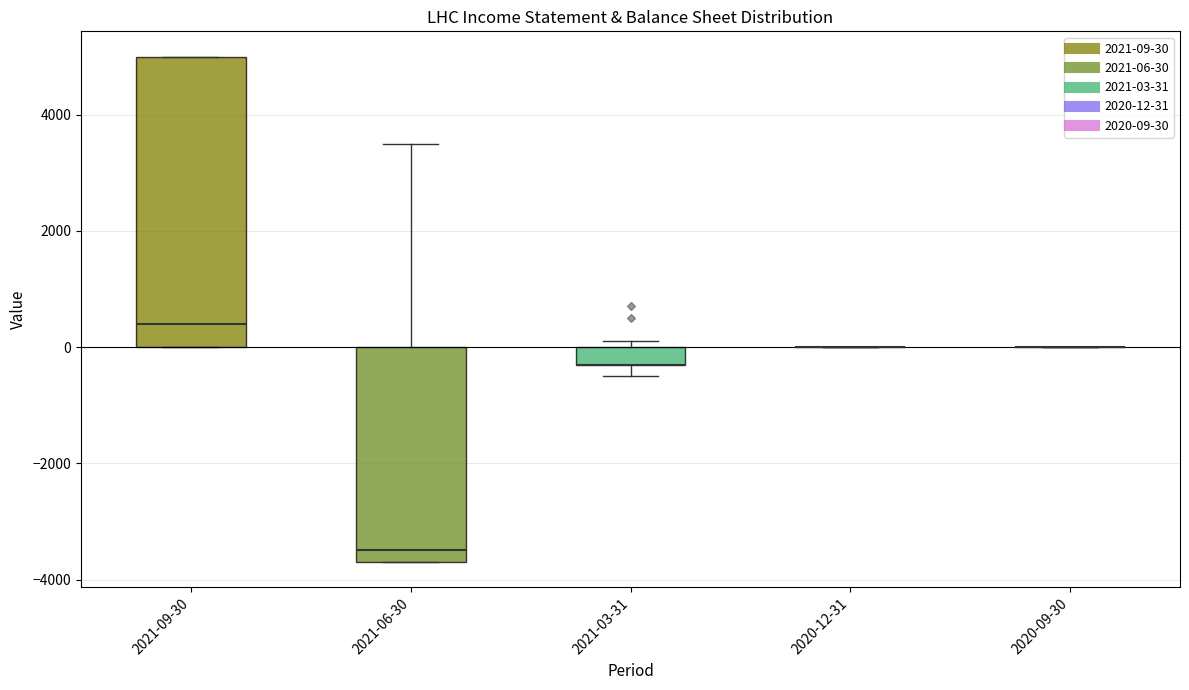

Reading left to right, transcribe this box plot: for each box, give where its median line is, the range the box spans, and where its two whiskers end, as read against the y-axis. The values are not printed on the chart, so give them approximately, as read against the axis.

2021-09-30: median 400, box 0 to 5000, whiskers 0 to 5000
2021-06-30: median -3400, box -3600 to 0, whiskers -3600 to 3600
2021-03-31: median -200 (drawn on the box's lower edge), box -200 to 0, whiskers -400 to 200
2020-12-31: box collapsed to a line at 0, whiskers 0 to 0
2020-09-30: box collapsed to a line at 0, whiskers 0 to 0